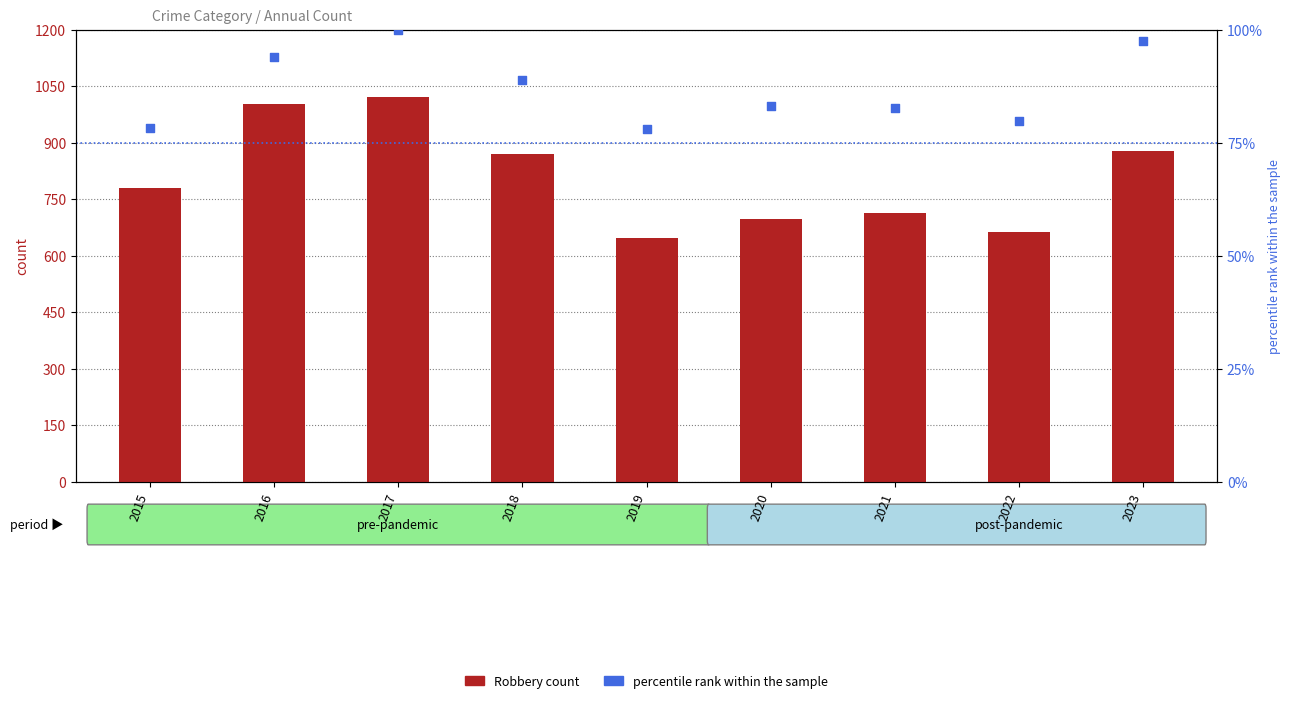

Which series contains the highest Y value?

Robbery (count)